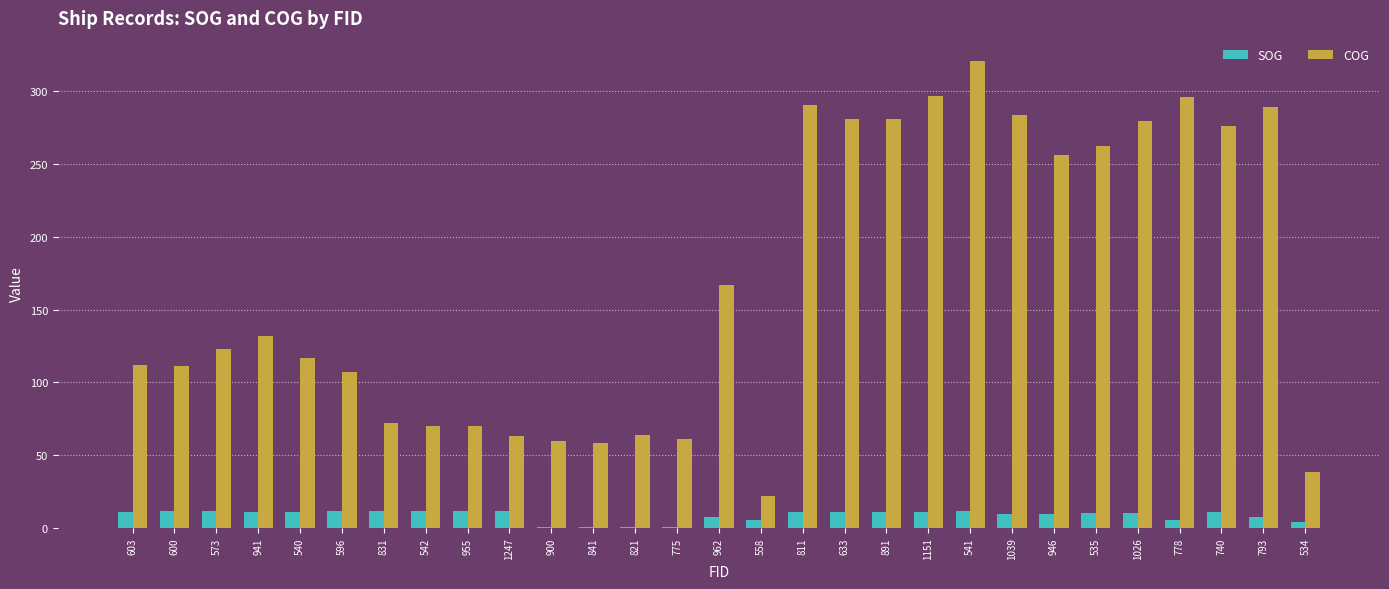

What is the difference between the COG values at 831 and 542?

1.8